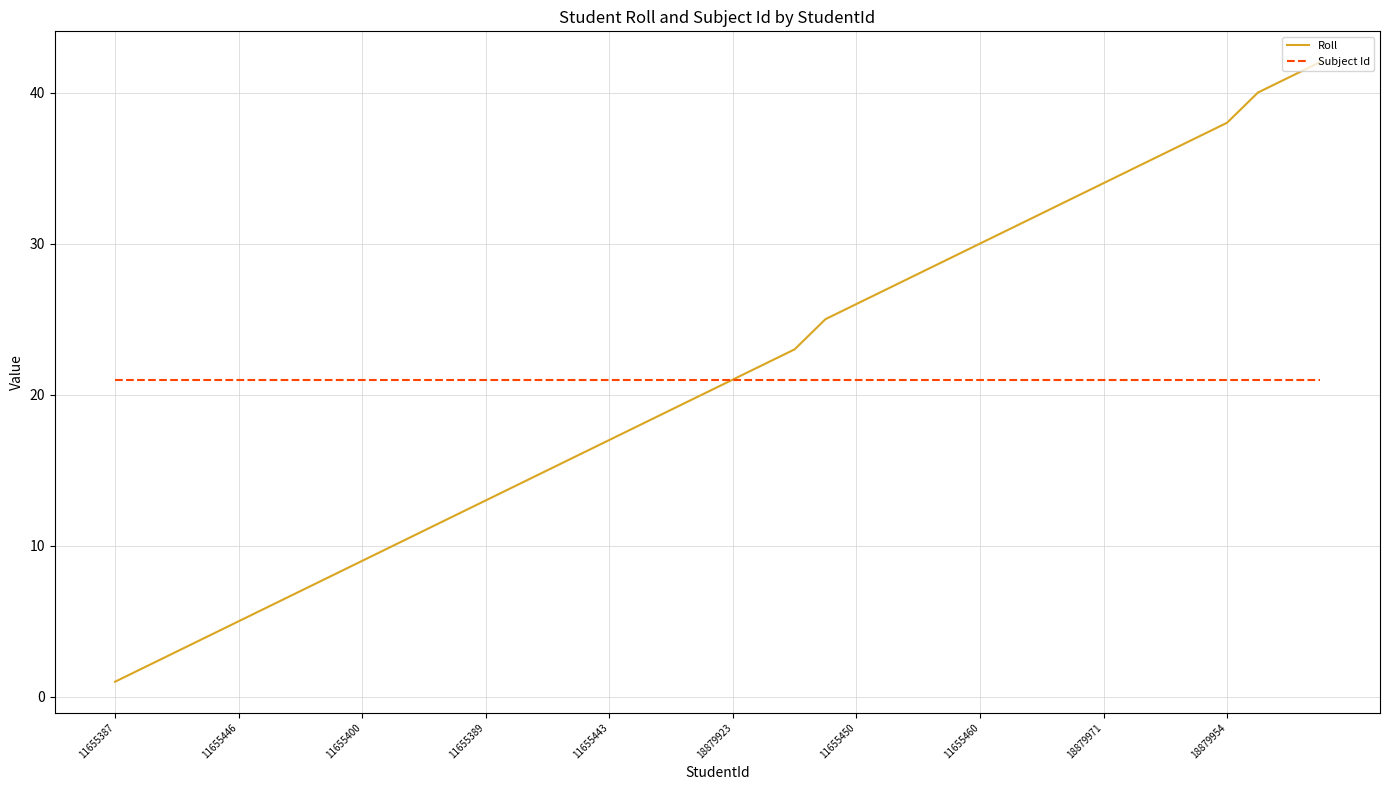

What is the difference between the maximum and minimum values in the Roll series?

41